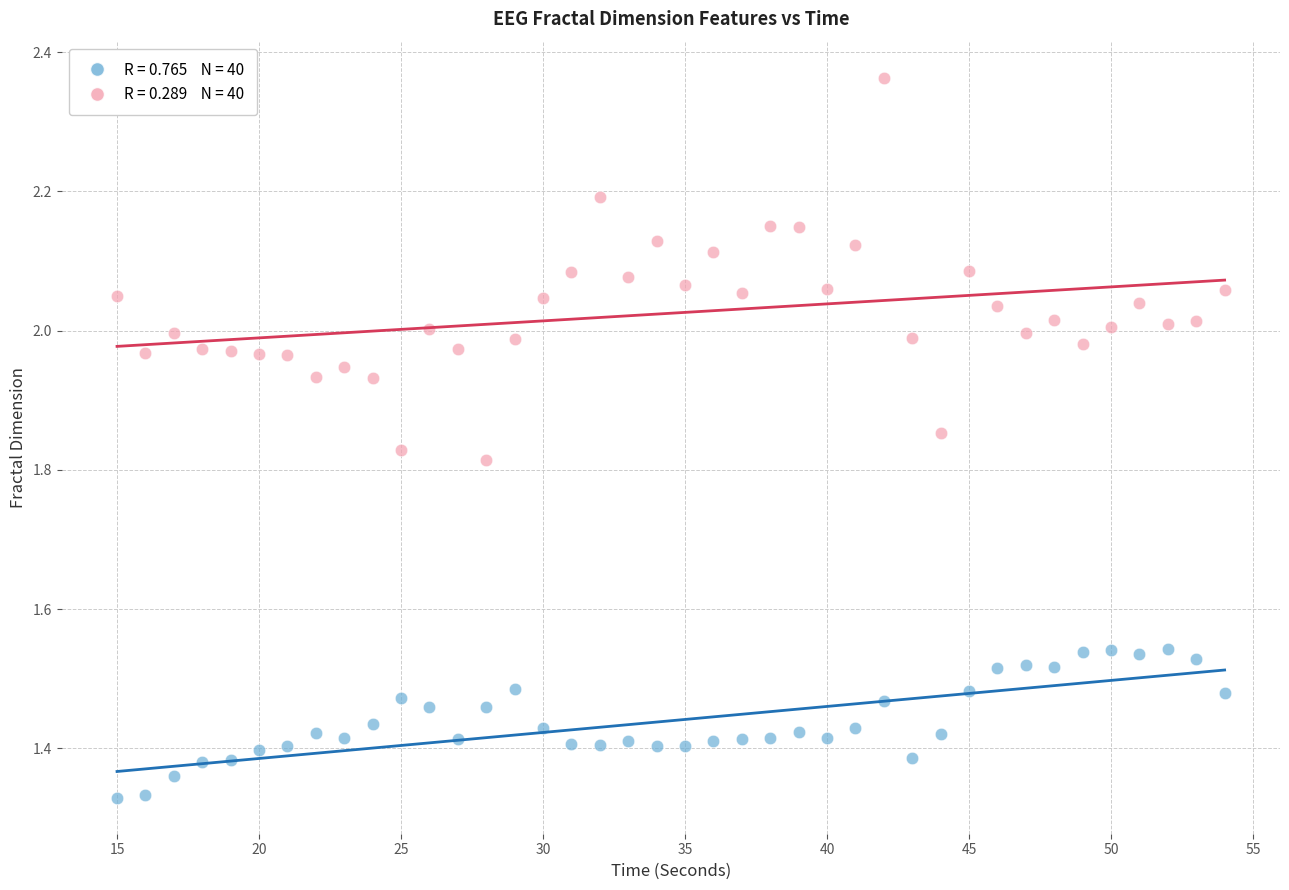

Across all data points, what is the range of Y values (max minus min)?

1.0